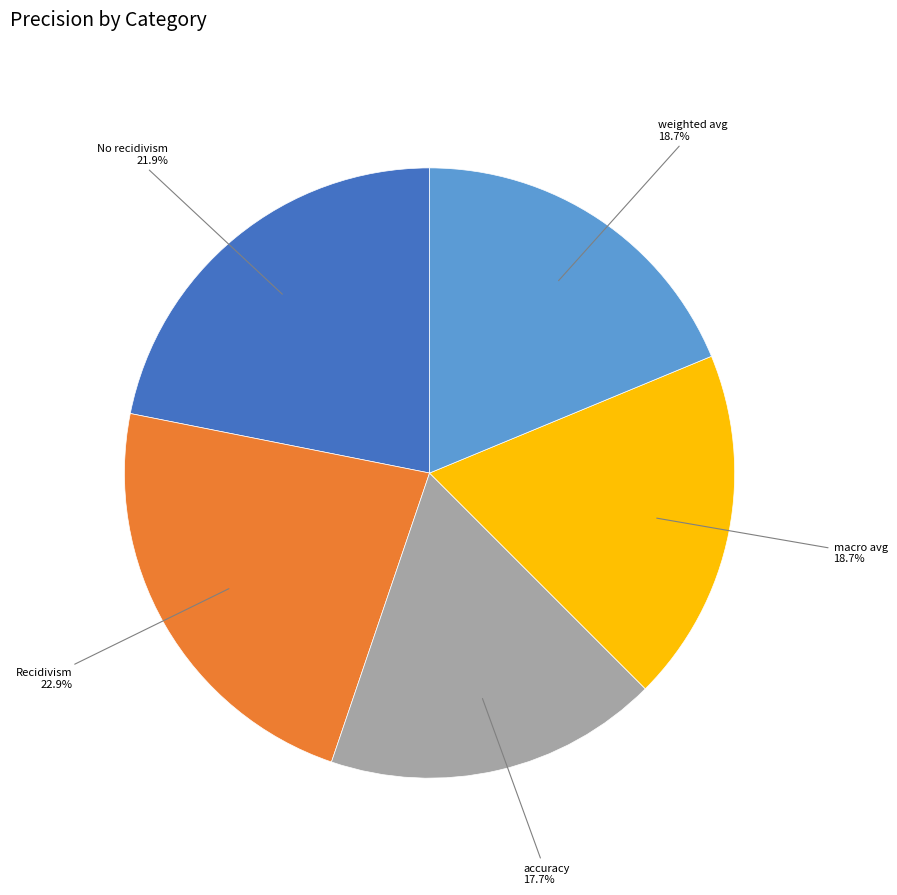

Does any single category account for the majority?

No